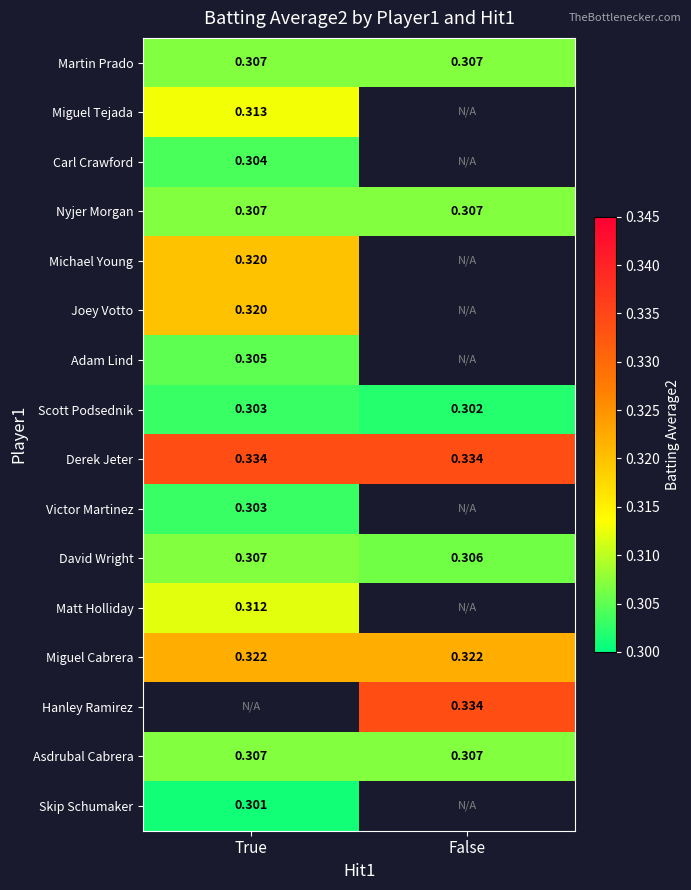

Is the value of Victor Martinez at True greater than the value of Martin Prado at False?

No